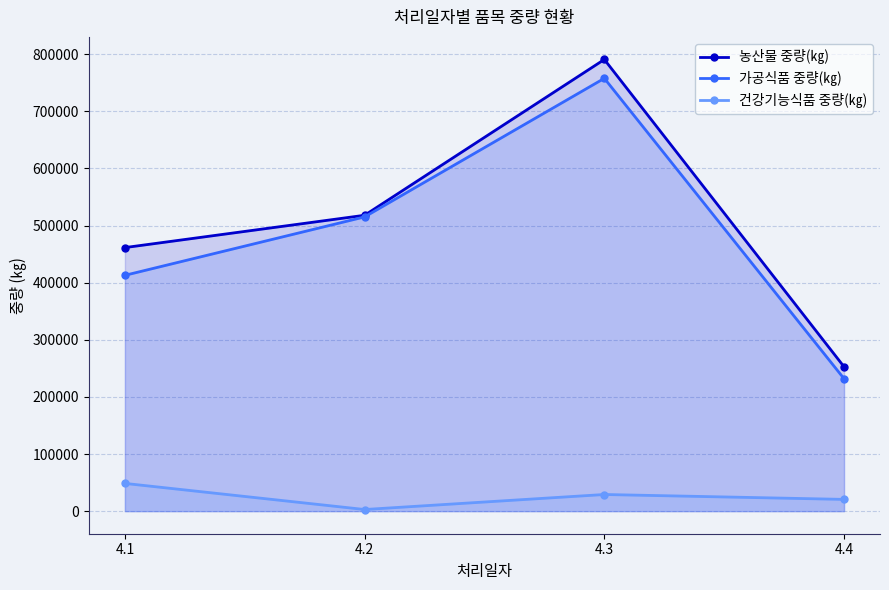

Between 4.2 and 4.4, which series saw the biggest shift?

가공식품 중량(㎏)